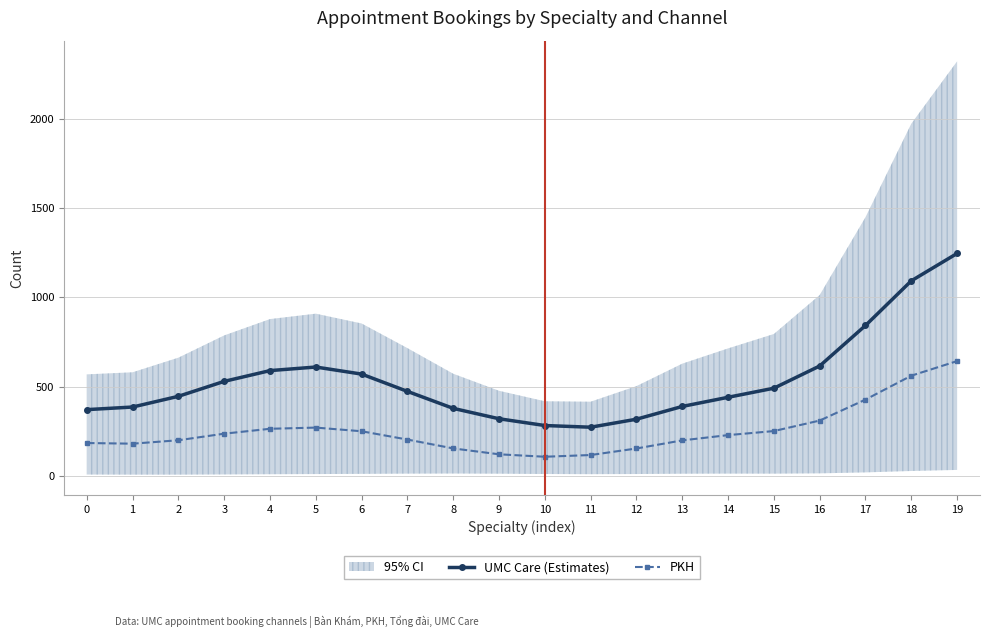

Which category has the lowest value across all series?

10